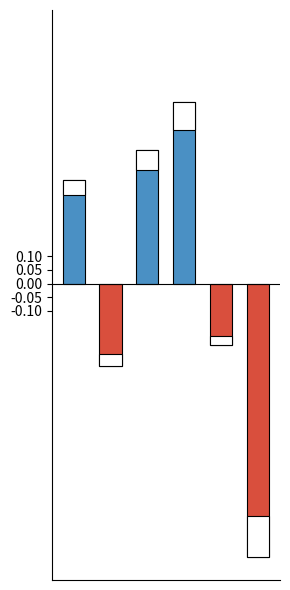

What is the sum of the values at 3 and 2?

40.4